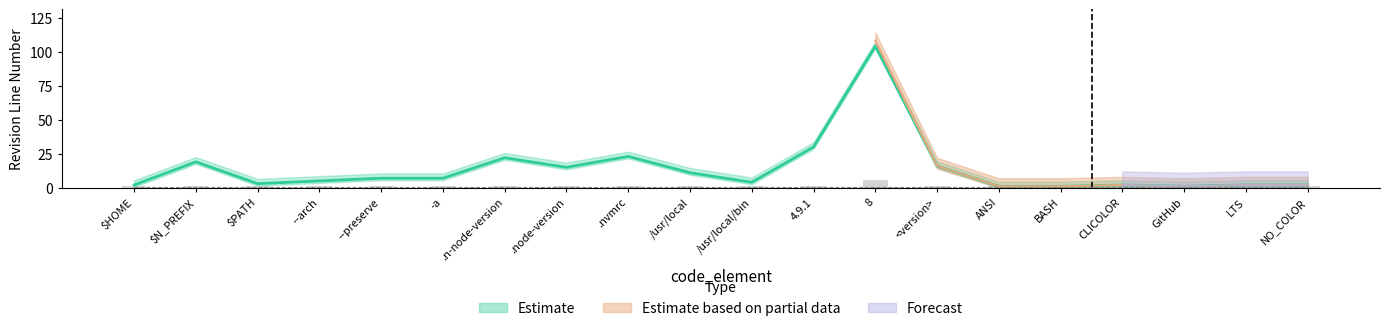

What is the sum of all values?

277